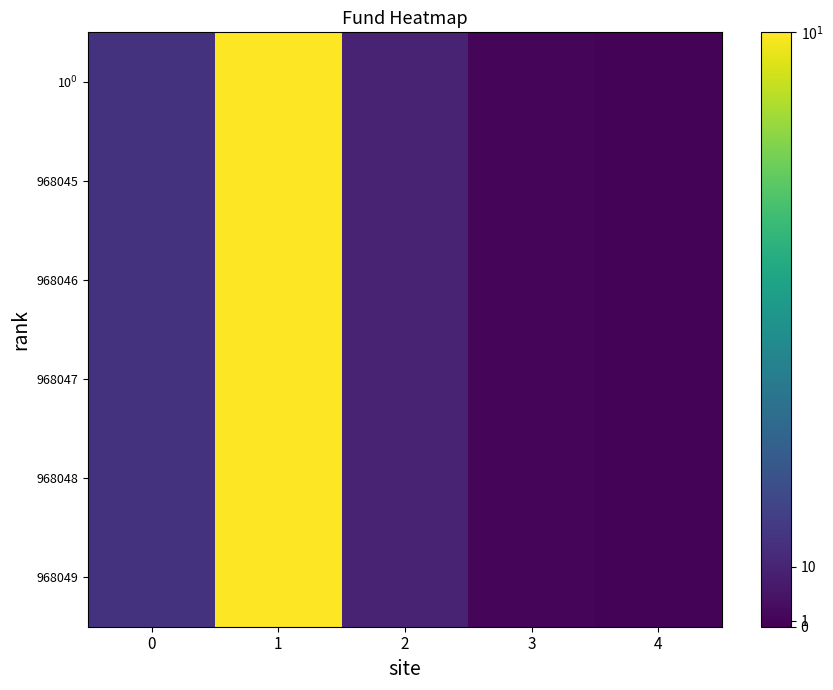

Reading right to left, list all the values displayed in this chart.

10$^0$: 4=1.0	3=1.4	2=9.7	1=99.0	0=14.7
968045: 4=1.0	3=1.4	2=9.7	1=99.0	0=14.7
968046: 4=1.0	3=1.4	2=9.7	1=99.0	0=14.7
968047: 4=1.0	3=1.4	2=9.7	1=99.0	0=14.7
968048: 4=1.0	3=1.4	2=9.7	1=99.0	0=14.7
968049: 4=1.0	3=1.4	2=9.7	1=99.0	0=14.7